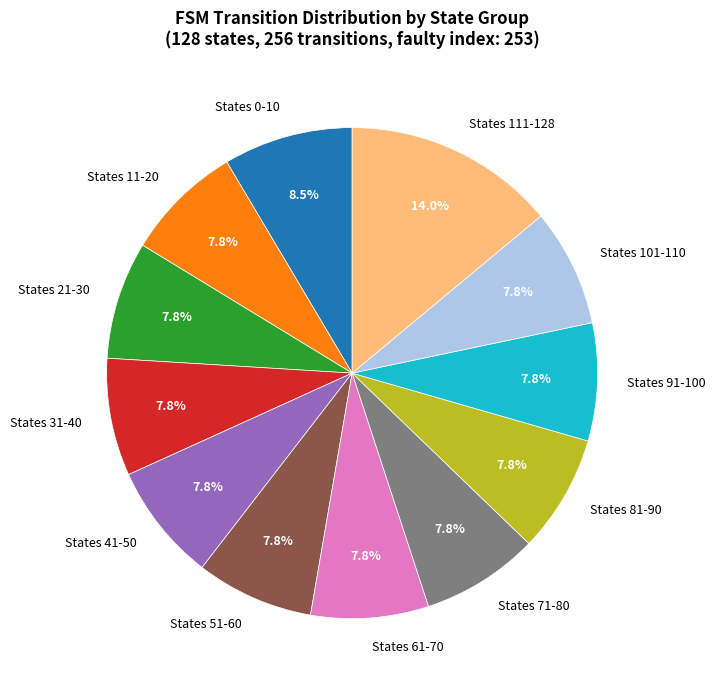

Which slice is the largest?

States 111-128